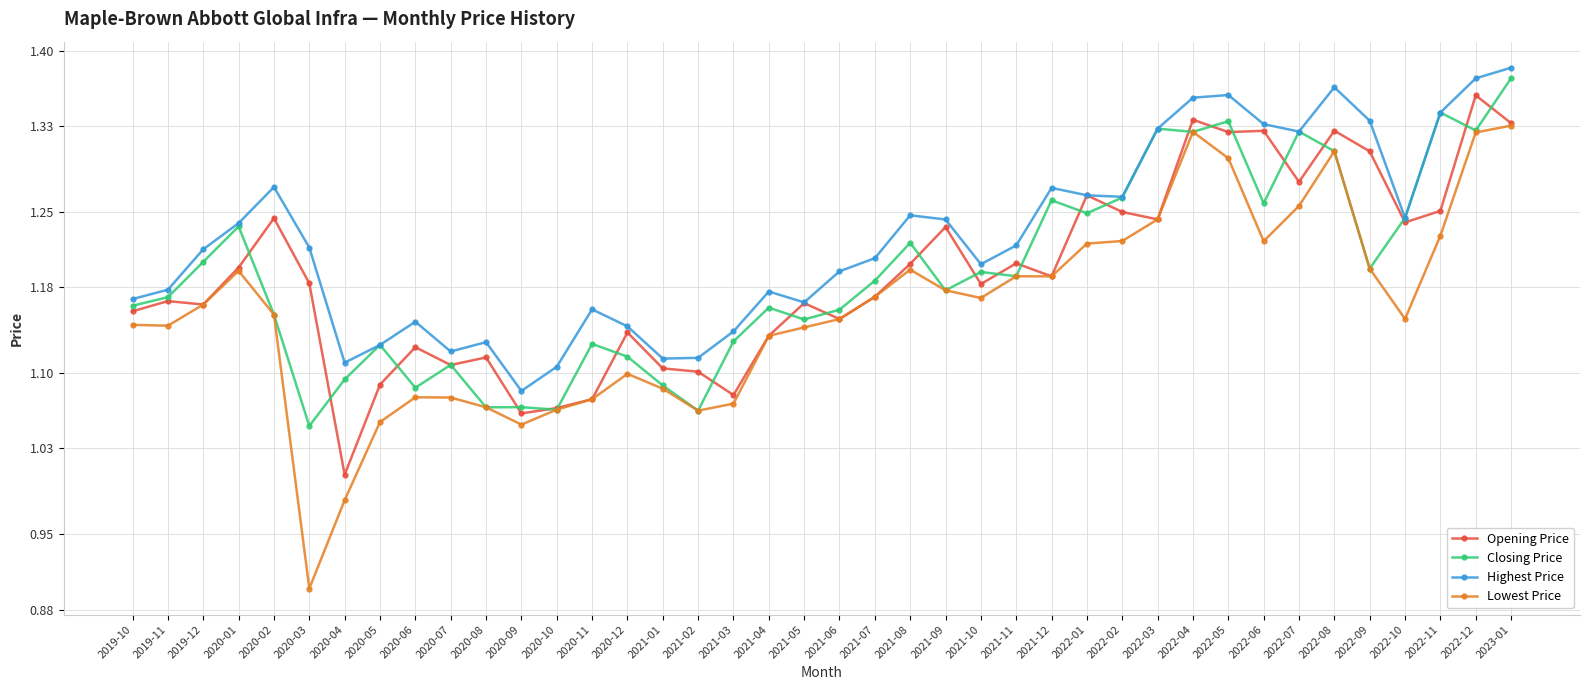

What is the total value across all series at 2021-05?

4.6